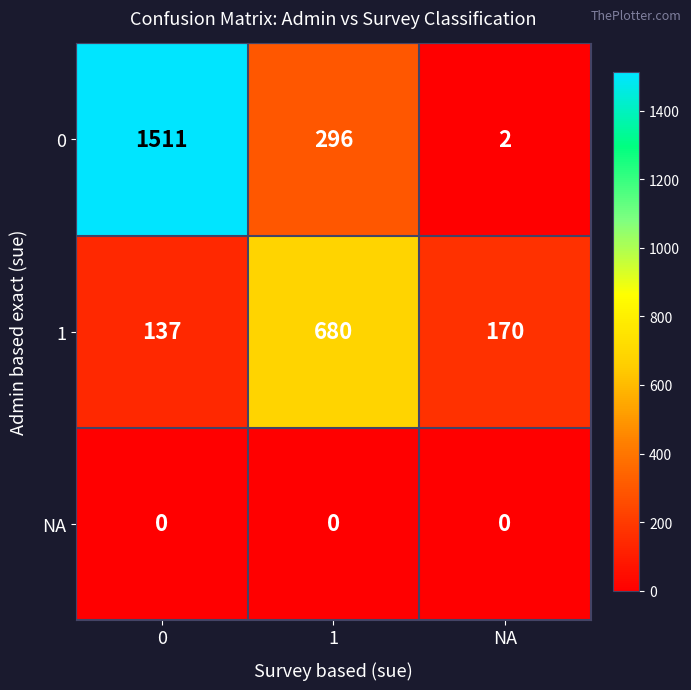

Reading left to right, extract all data points from this chart.

0: 1511	296	2
1: 137	680	170
NA: 0	0	0